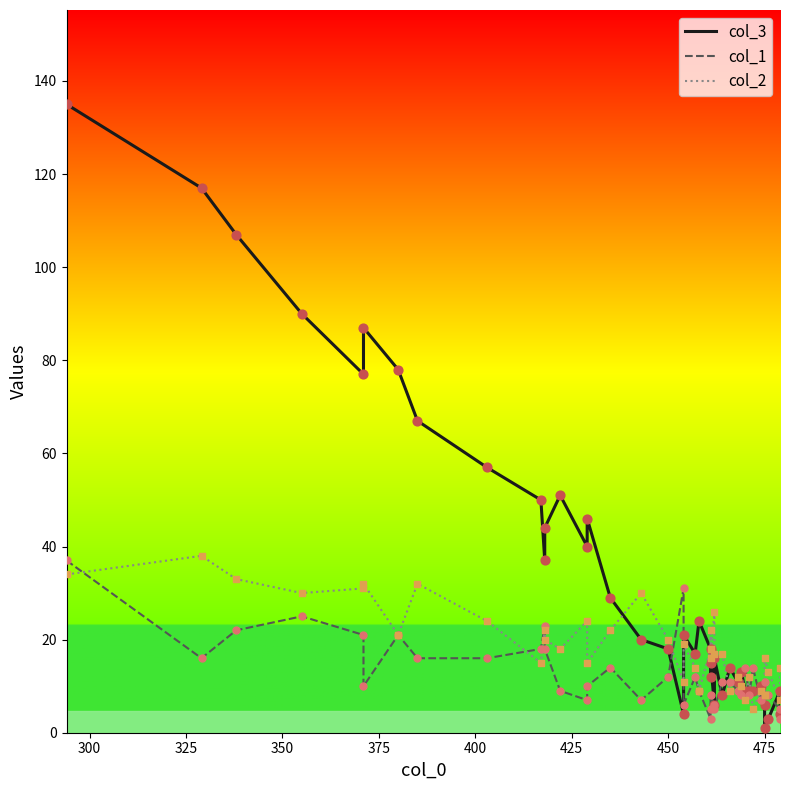

At how many categories does at least one series exceed 18?

23